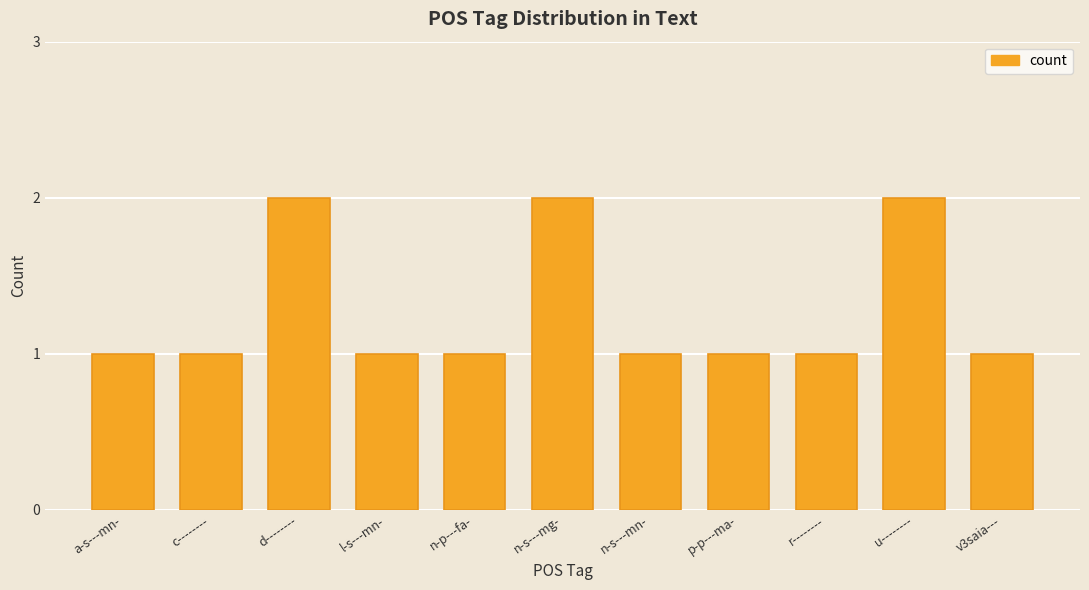

What is the value of the 11th bar from the left?

1